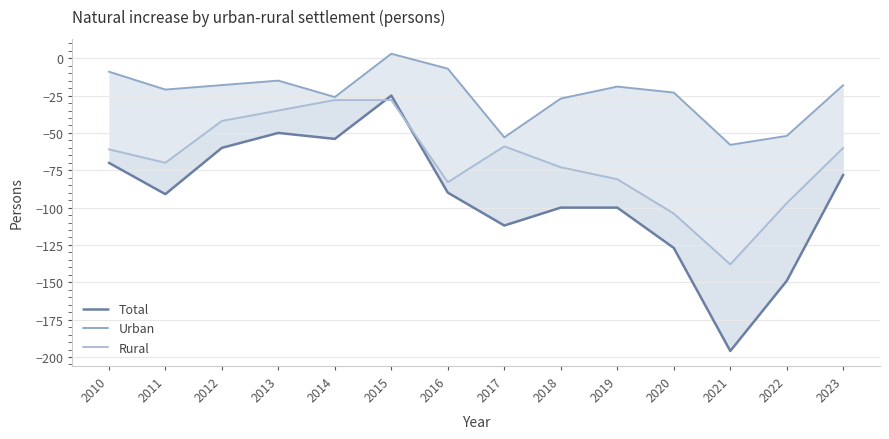

Reading left to right, list all the values displayed in this chart.

Total: -70	-91	-60	-50	-54	-25	-90	-112	-100	-100	-127	-196	-149	-78
Urban: -9	-21	-18	-15	-26	3	-7	-53	-27	-19	-23	-58	-52	-18
Rural: -61	-70	-42	-35	-28	-28	-83	-59	-73	-81	-104	-138	-97	-60